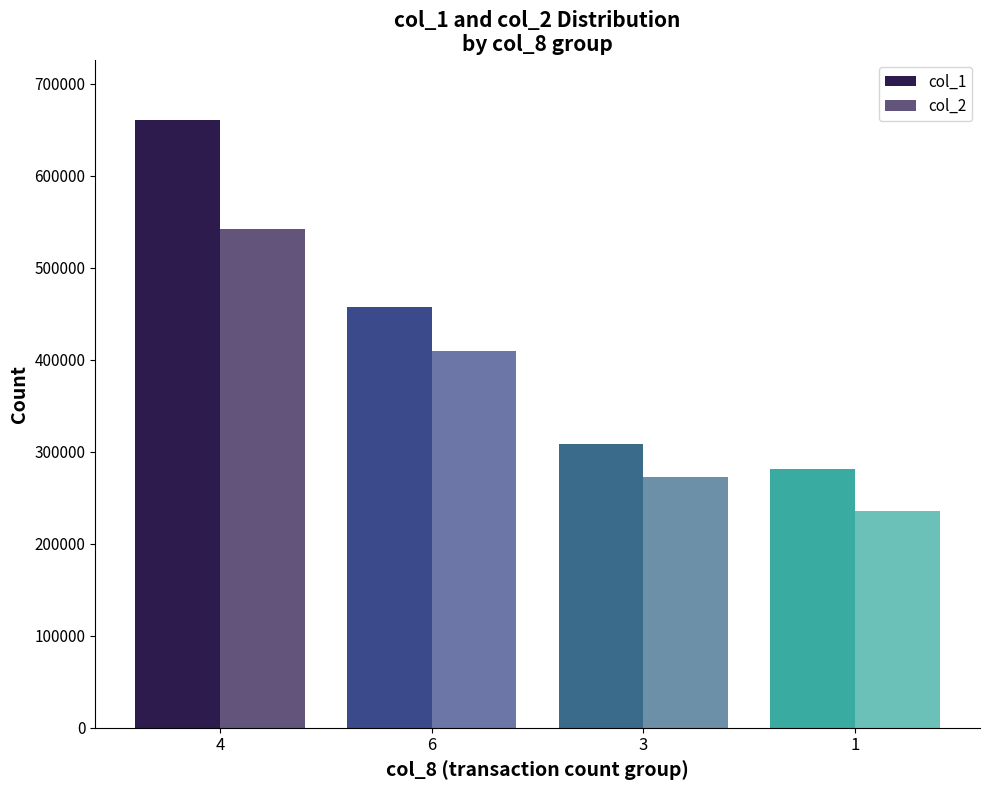

Does the chart contain any negative values?

No